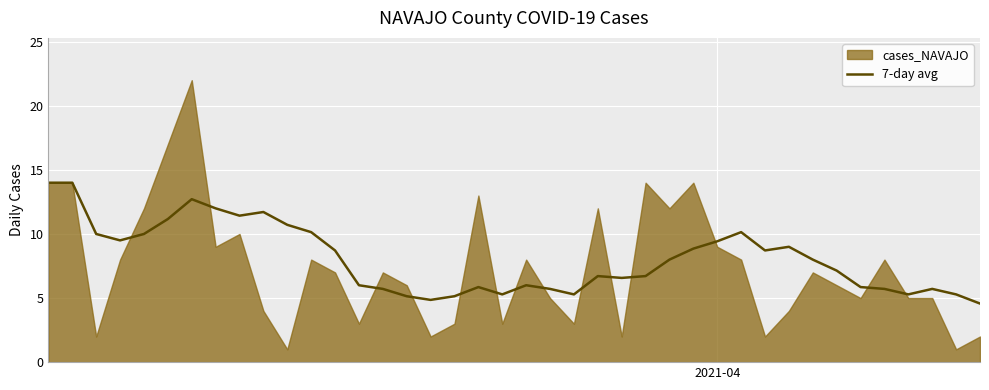

How many values are below 8?

20